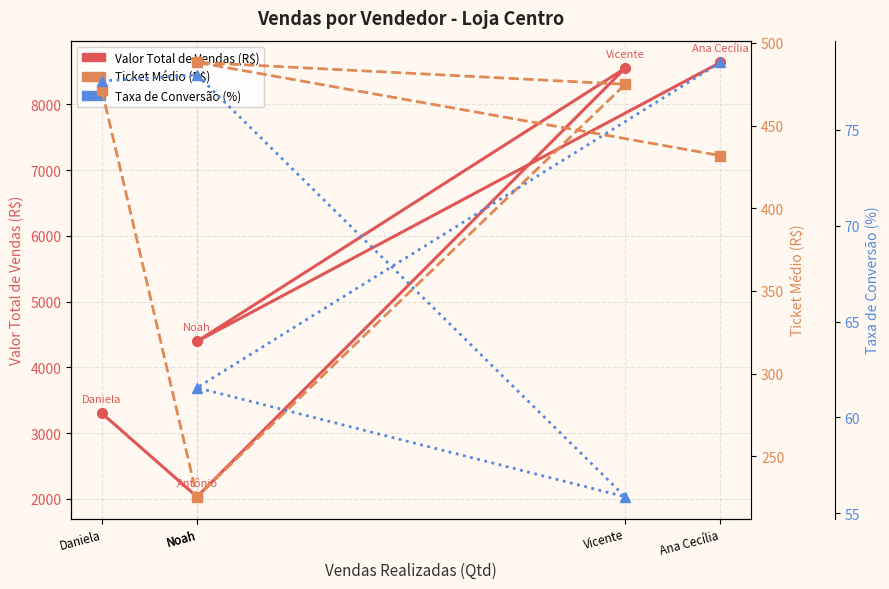

What is the sum of the Ticket Médio (R$) values at Daniela and Ana Cecília?

903.4